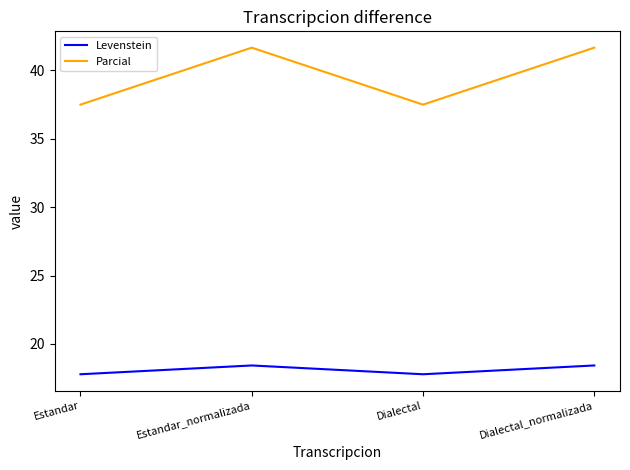

Does the chart have visible grid lines?

No